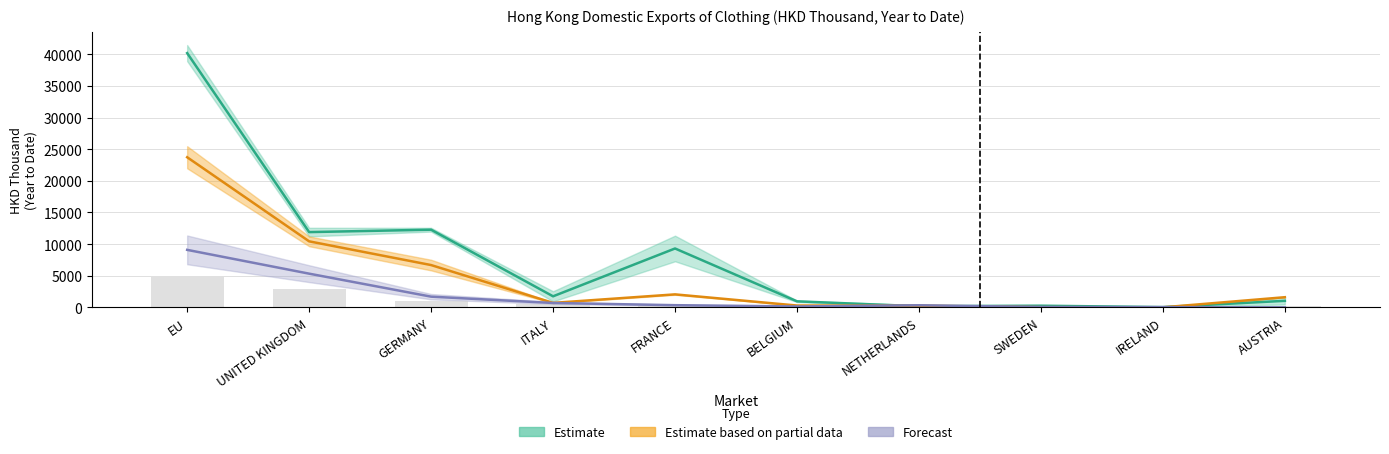

True or false: 201910 has a value of 990.7 at GERMANY.

False